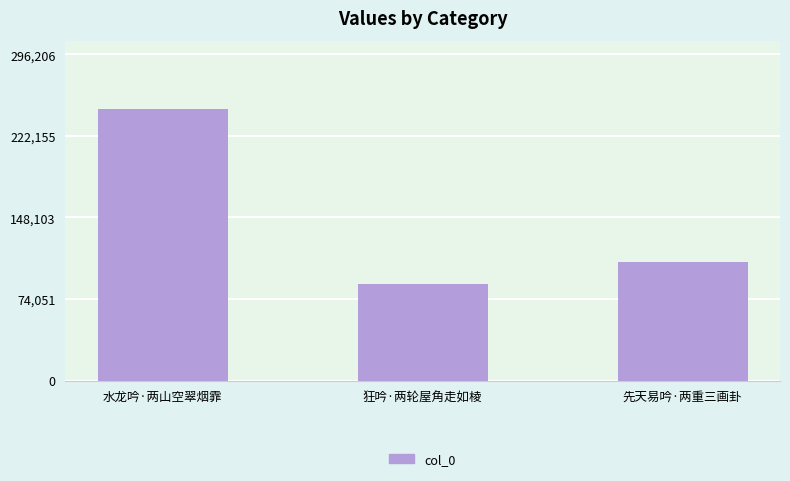

True or false: the data shows 246839 at 水龙吟·两山空翠烟霏.

True